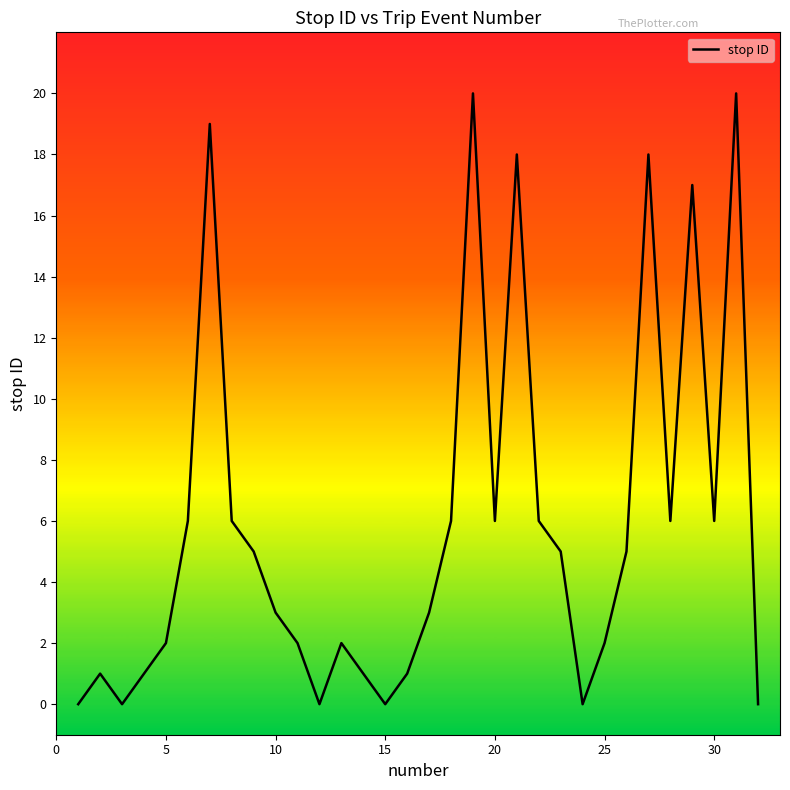

What is the average value?

6